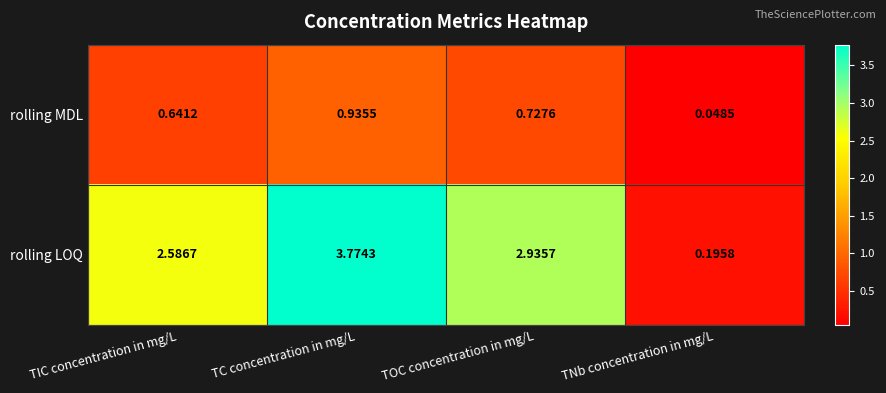

Is the value of rolling LOQ at TNb concentration in mg/L greater than the value of rolling MDL at TIC concentration in mg/L?

No